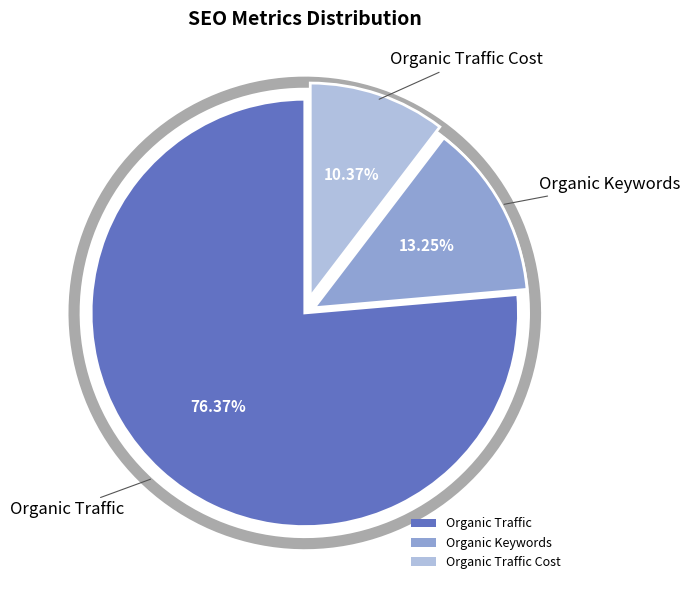

Which category accounts for the majority?

Organic Traffic